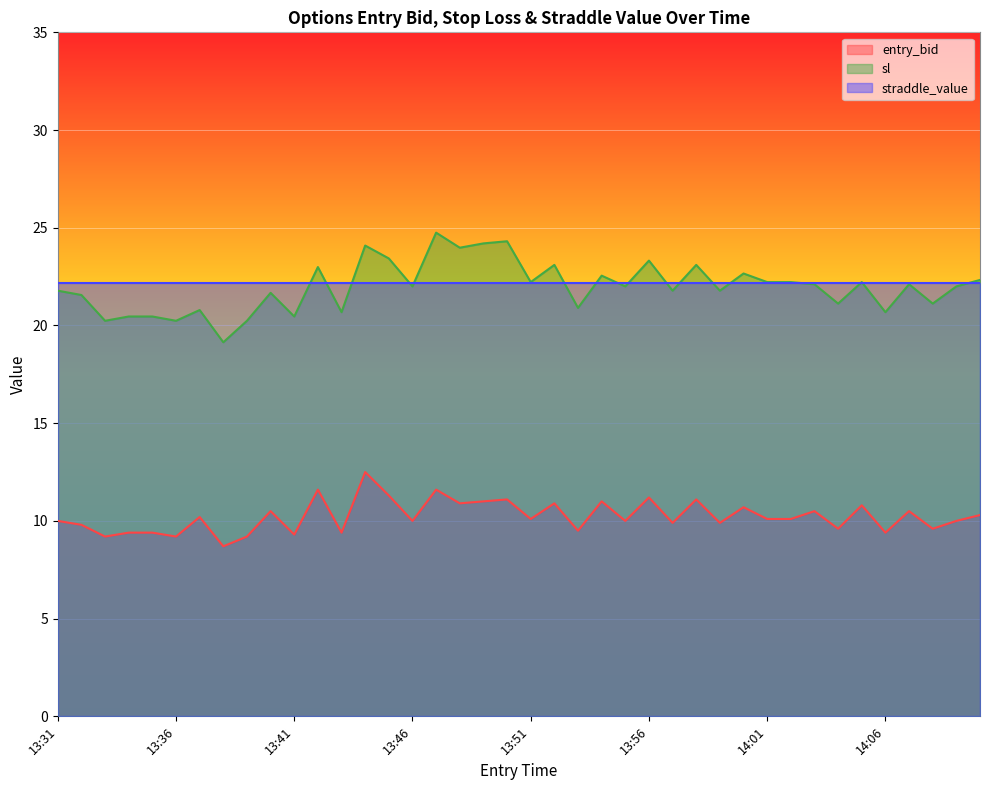

What value does the entry_bid series have at 13:51?

10.1